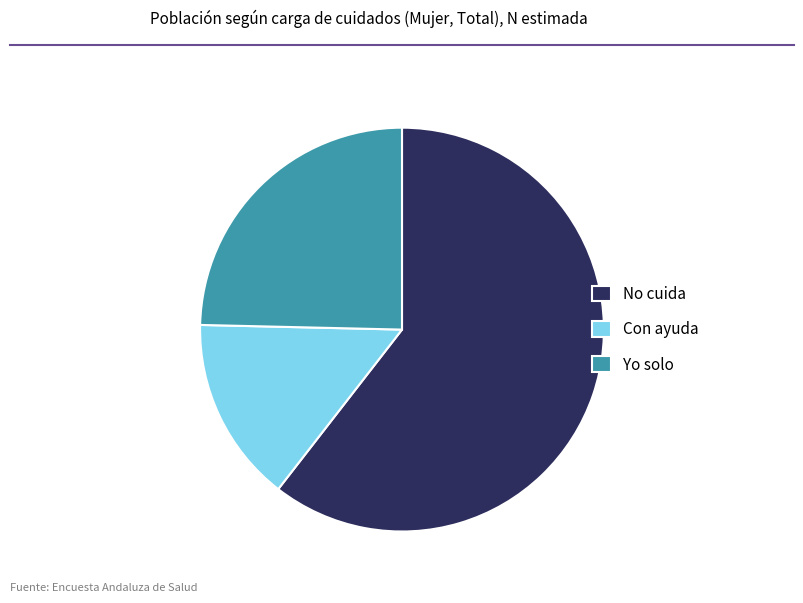

Which slice is the smallest?

Con ayuda